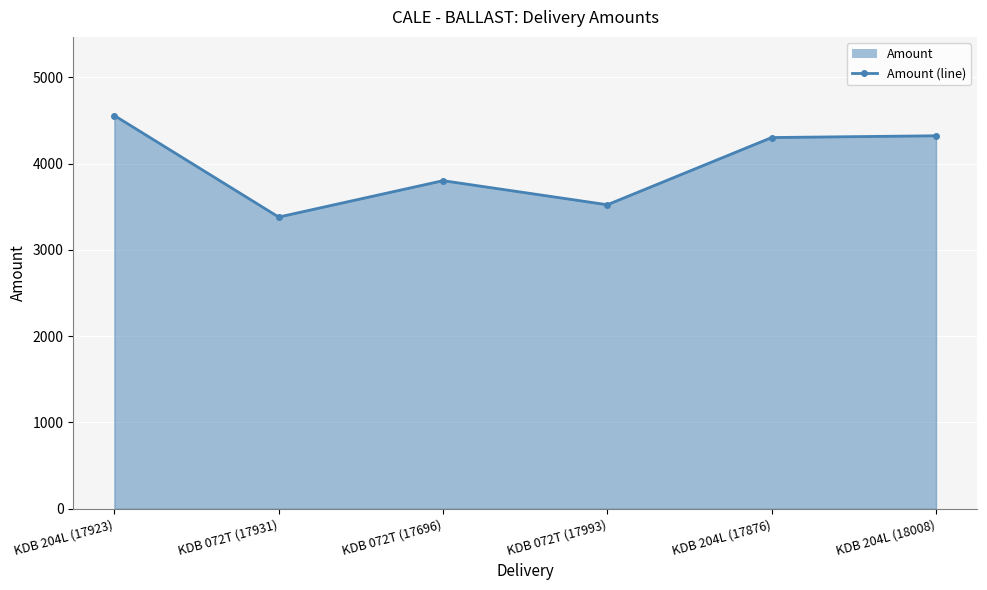

List the labels in order of value, largest first.

KDB 204L (17923), KDB 204L (18008), KDB 204L (17876), KDB 072T (17696), KDB 072T (17993), KDB 072T (17931)